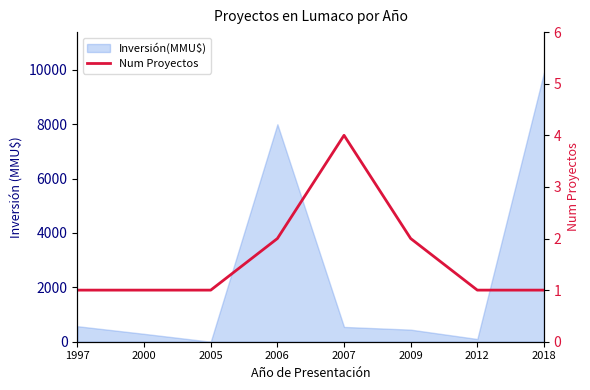

What is the minimum value shown in the chart?

1